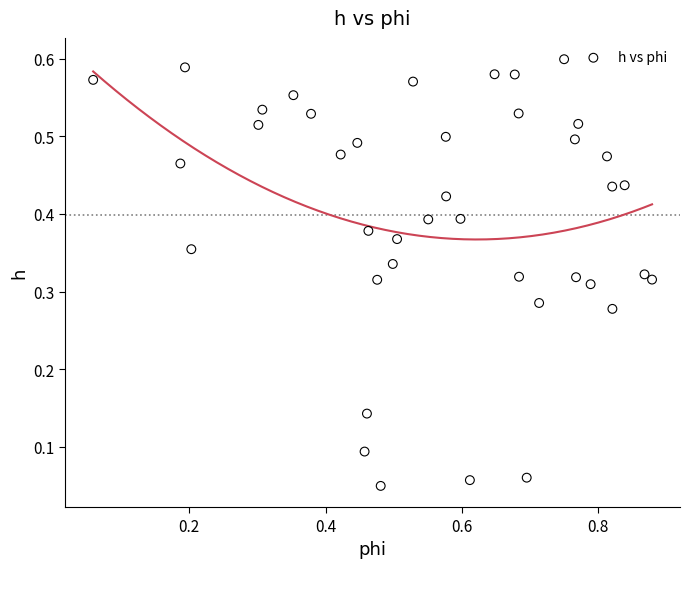

What is the range of X values (max minus min)?

0.8